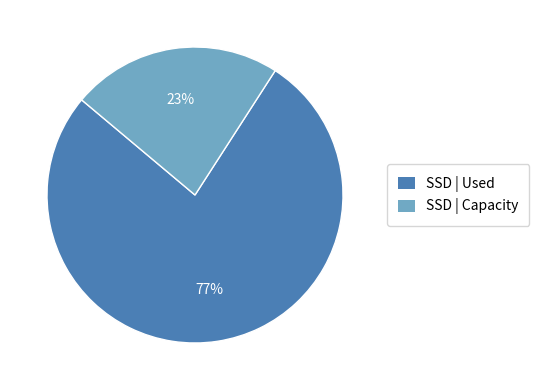

Is there any slice that represents more than half of the pie?

Yes